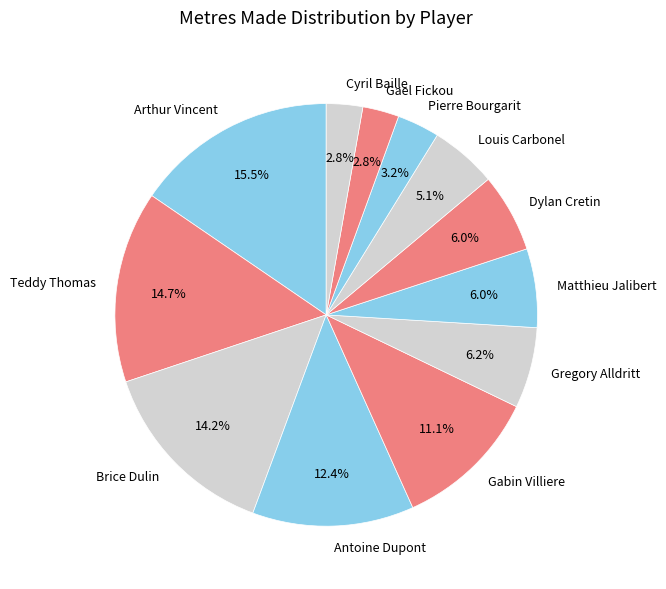

How many segments does this pie chart have?

12